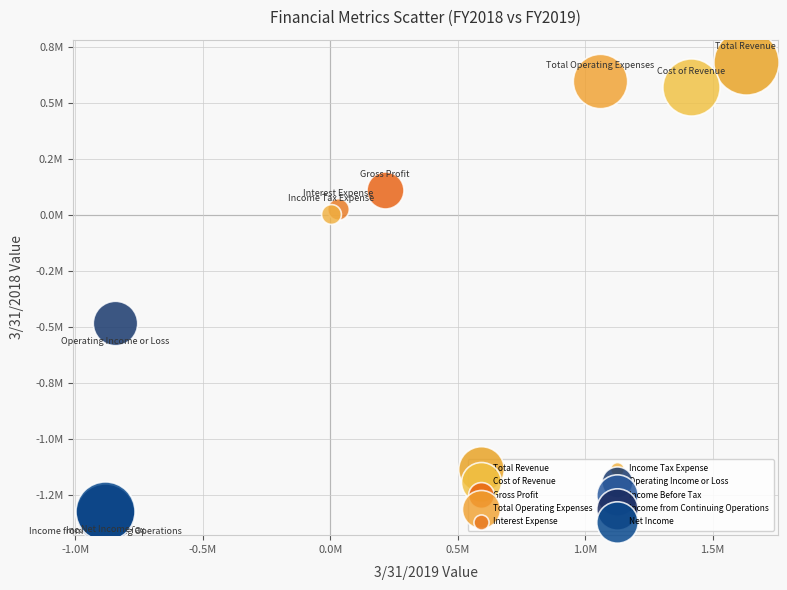

Which series contains the highest Y value?

Total Revenue